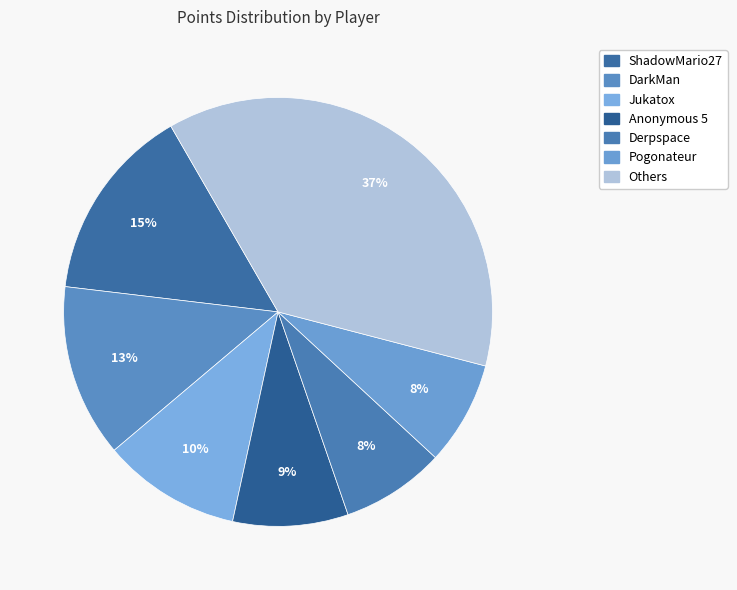

Is there a majority slice in this chart?

No